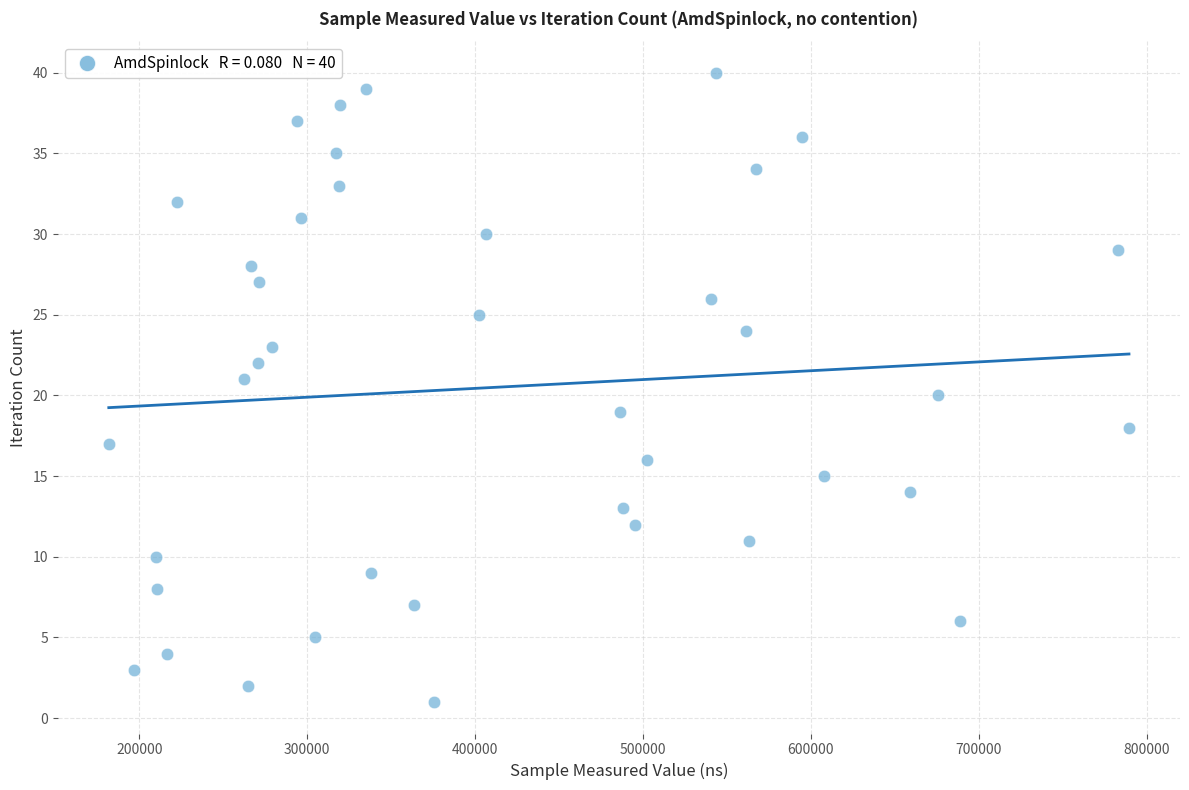

What is the range of X values (max minus min)?

607582